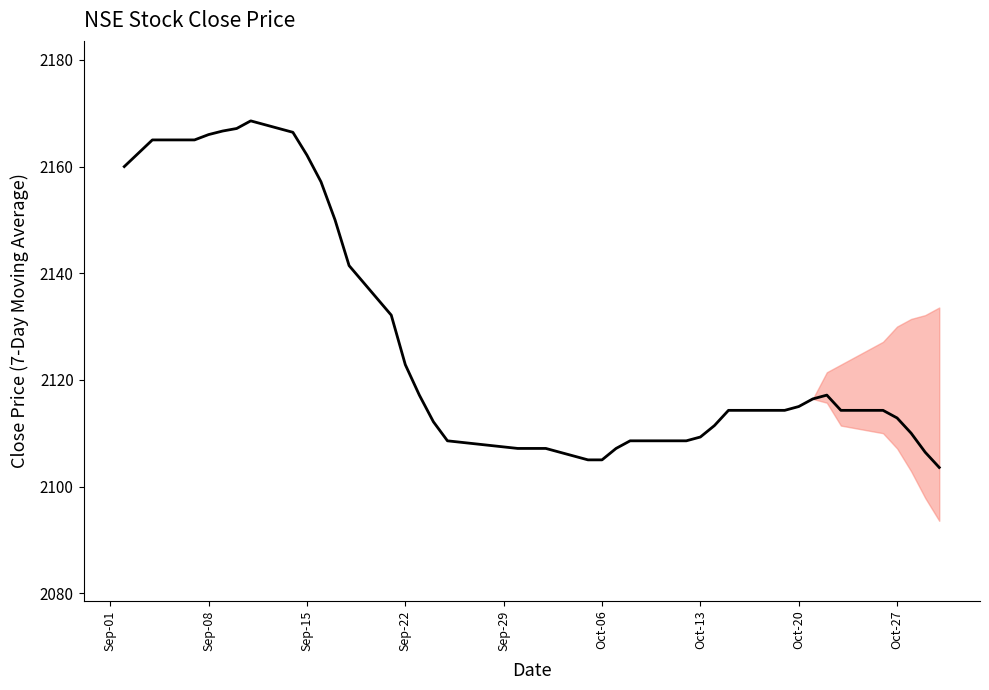

How many lines are shown in the chart?

1